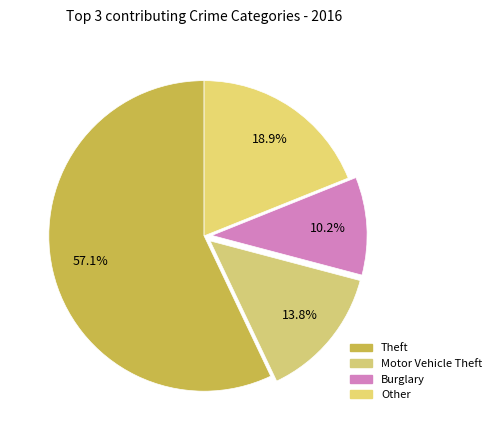

How many segments does this pie chart have?

4